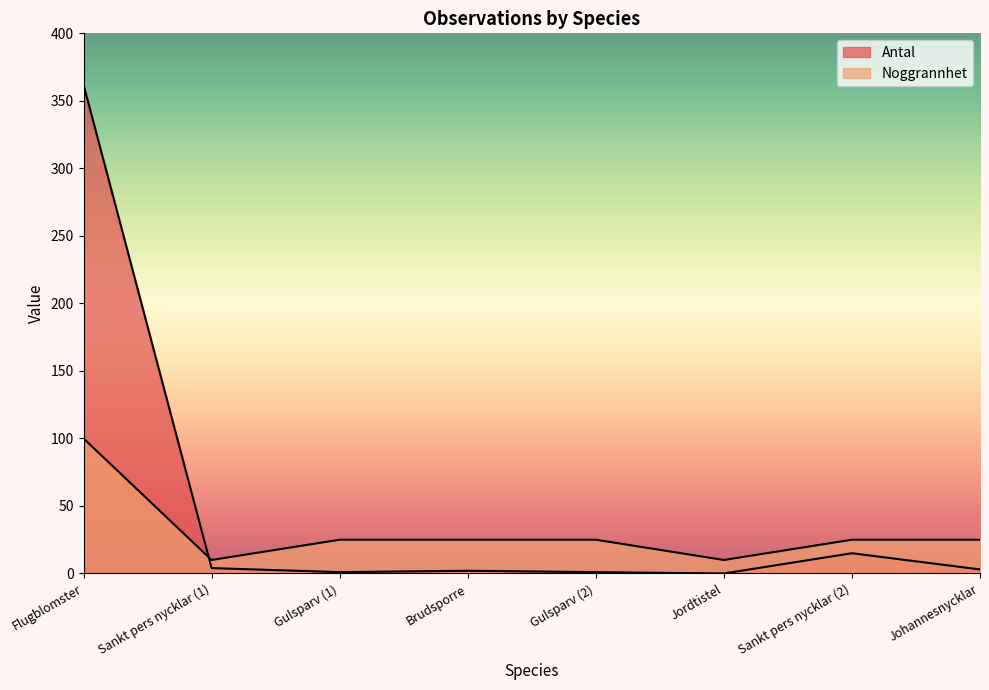

What is the value of the Noggrannhet point at the 8th from the left?

25